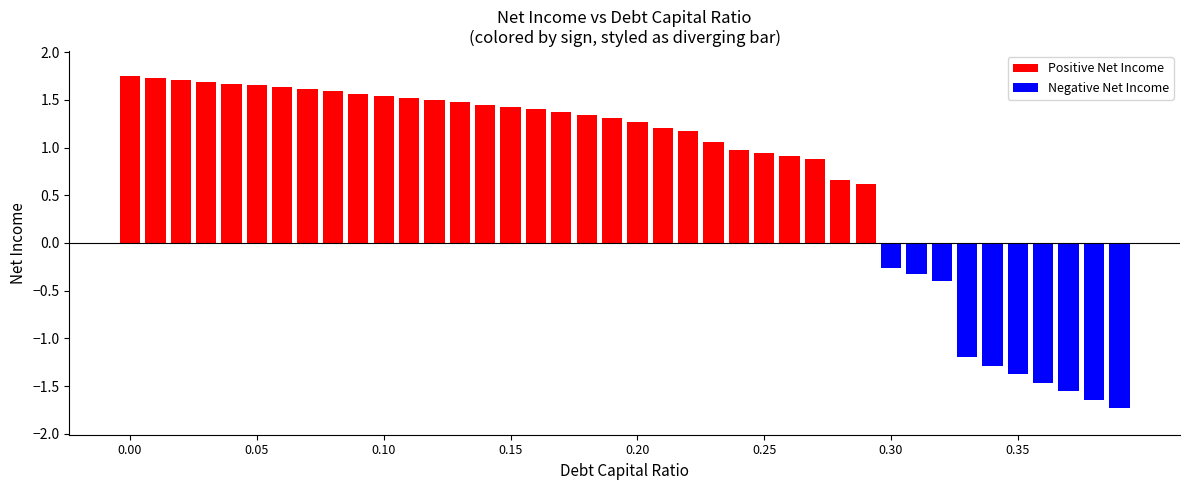

What is the minimum value shown in the chart?

-1.7